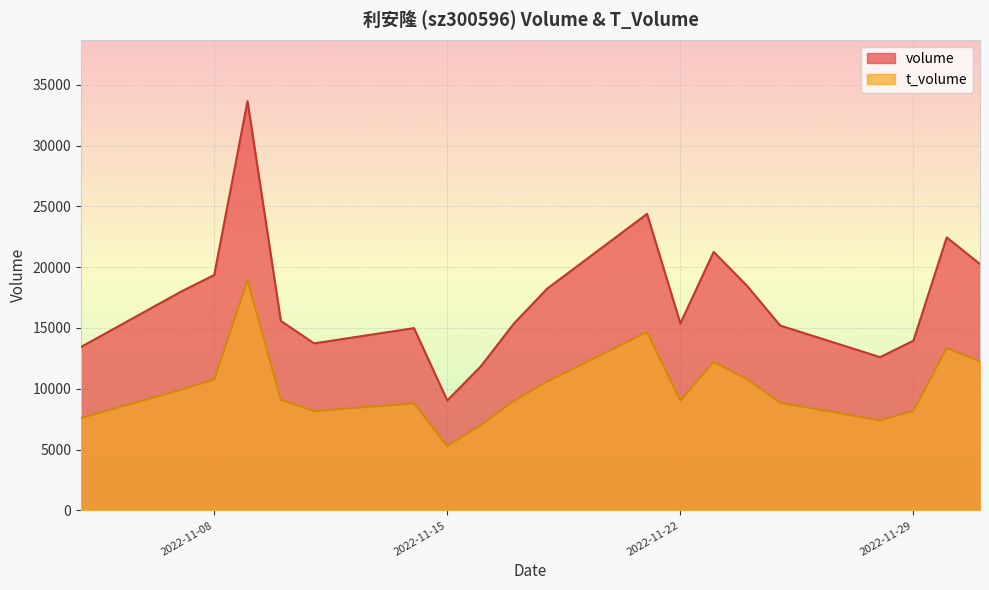

Where is the first local maximum for t_volume?

2022-11-09